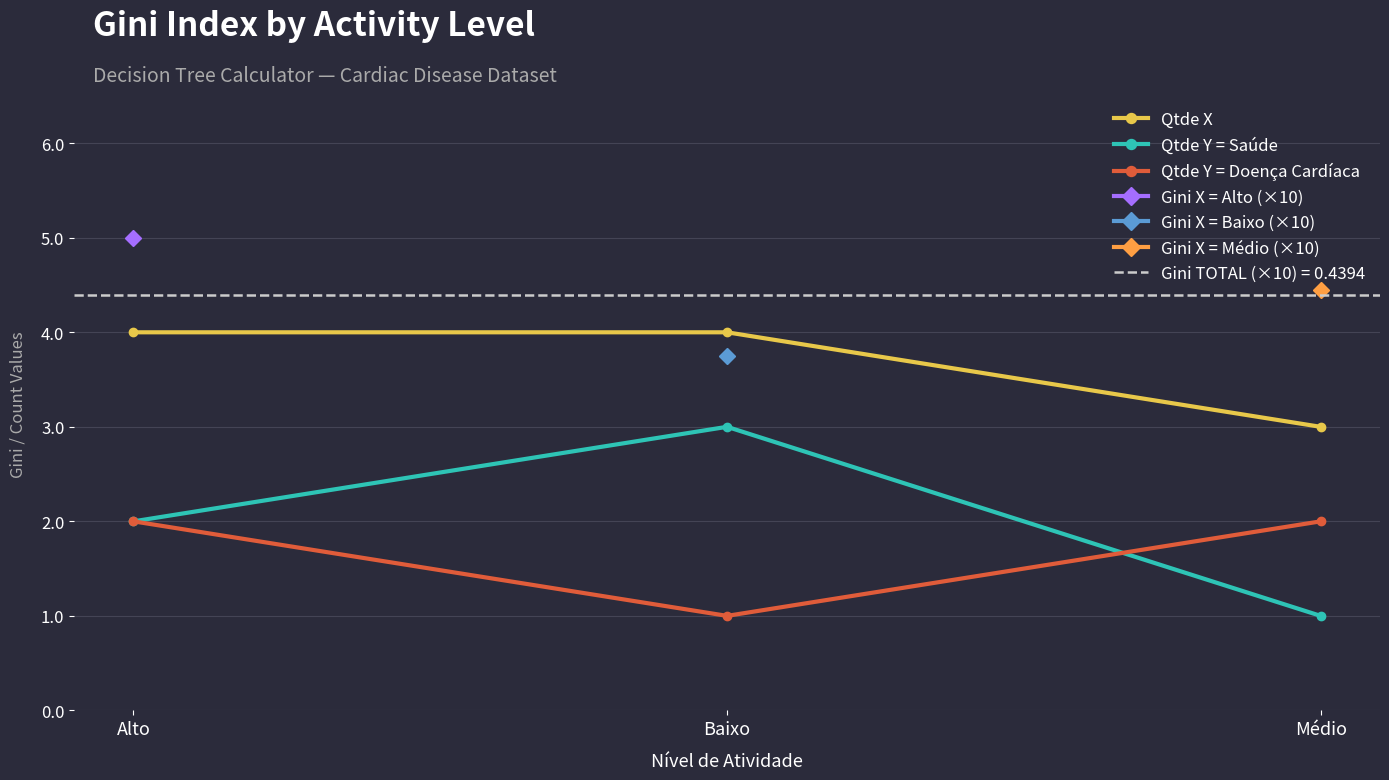

Reading right to left, extract all data points from this chart.

Qtde X: 3	4	4
Qtde Y = Saúde: 1	3	2
Qtde Y = Doença Cardíaca: 2	1	2